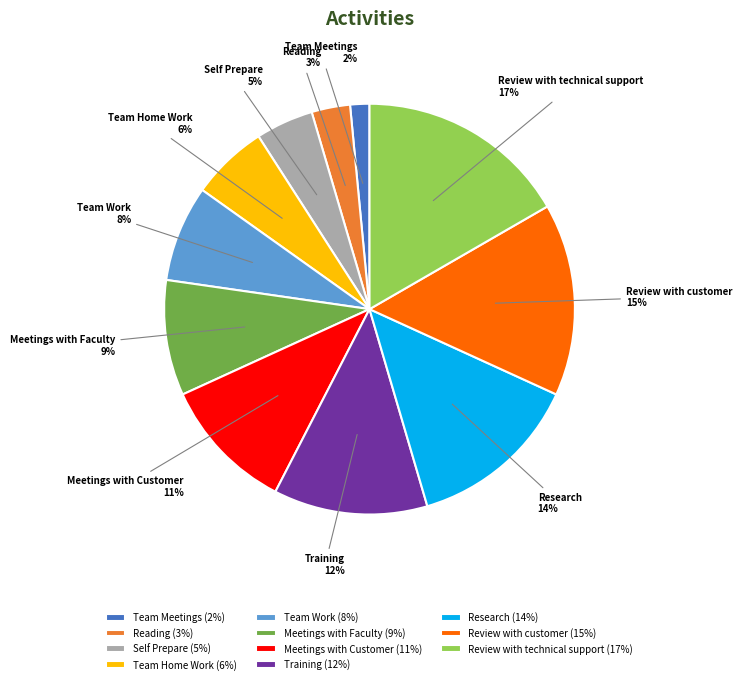

What is the ratio of the value at Training to the value at Team Home Work?

2.0